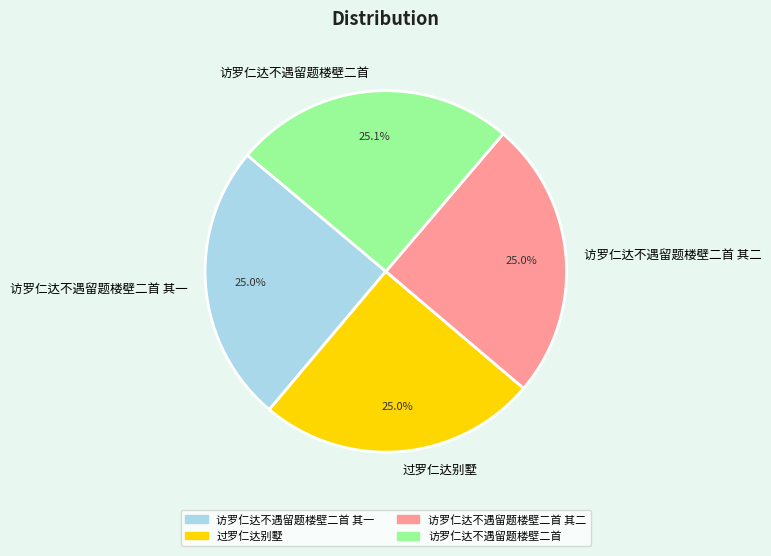

True or false: 过罗仁达别墅 accounts for 31% of the total.

False